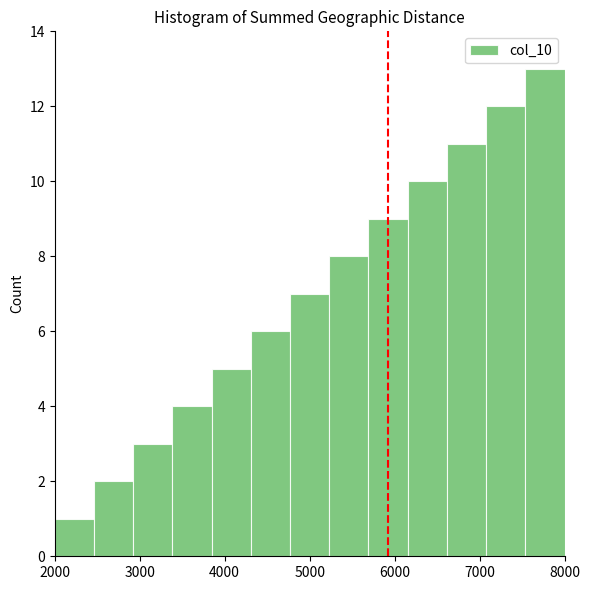

Reading left to right, list every bar in this chart as the range it spans on the x-axis followed by its height. Neither the bar edges nor the heights are printed on the chart, so give them approximately, as read against the axes.

2000 to 2500: 1
2500 to 2900: 2
2900 to 3400: 3
3400 to 3800: 4
3800 to 4300: 5
4300 to 4800: 6
4800 to 5200: 7
5200 to 5700: 8
5700 to 6200: 9
6200 to 6600: 10
6600 to 7100: 11
7100 to 7500: 12
7500 to 8000: 13